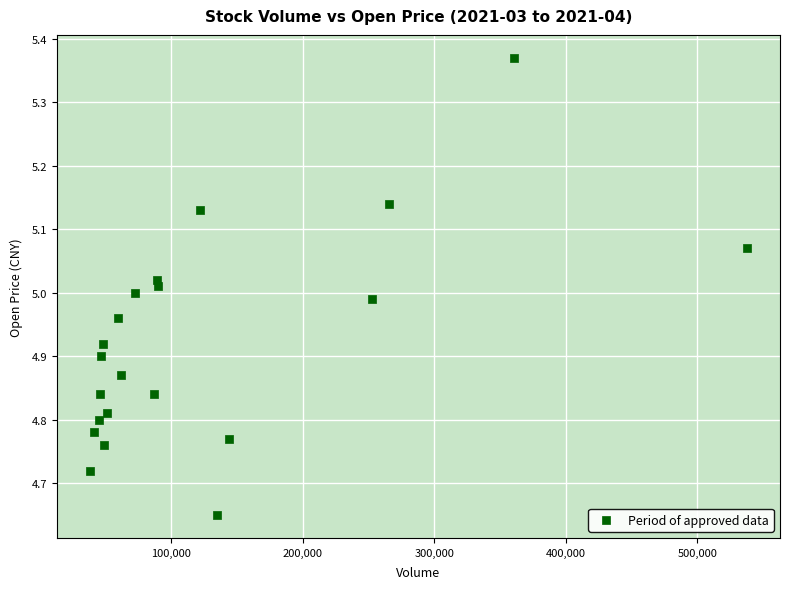

What is the range of Y values (max minus min)?

0.7